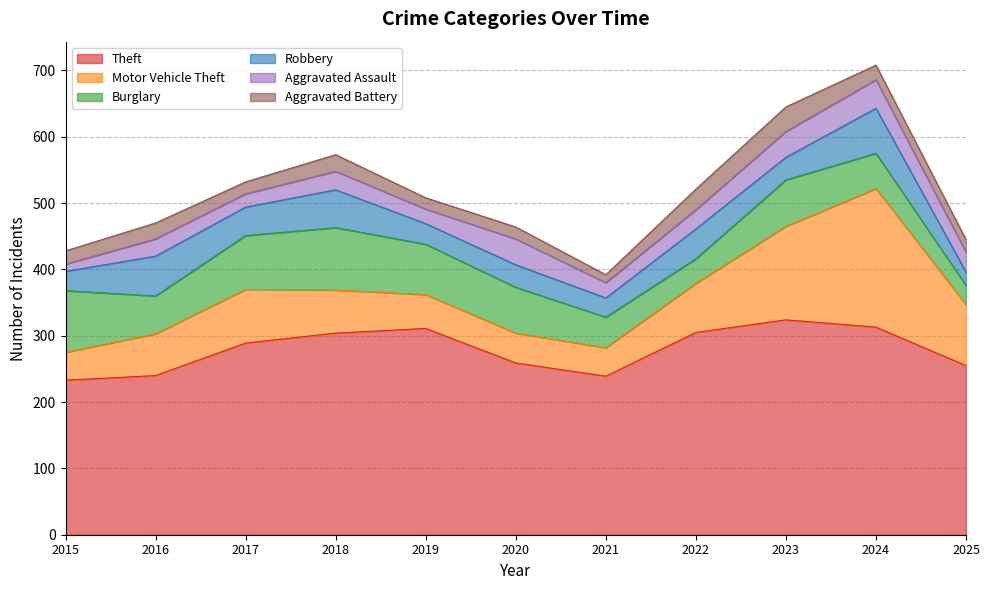

Which has a higher value, 2016 or 2022?

2022